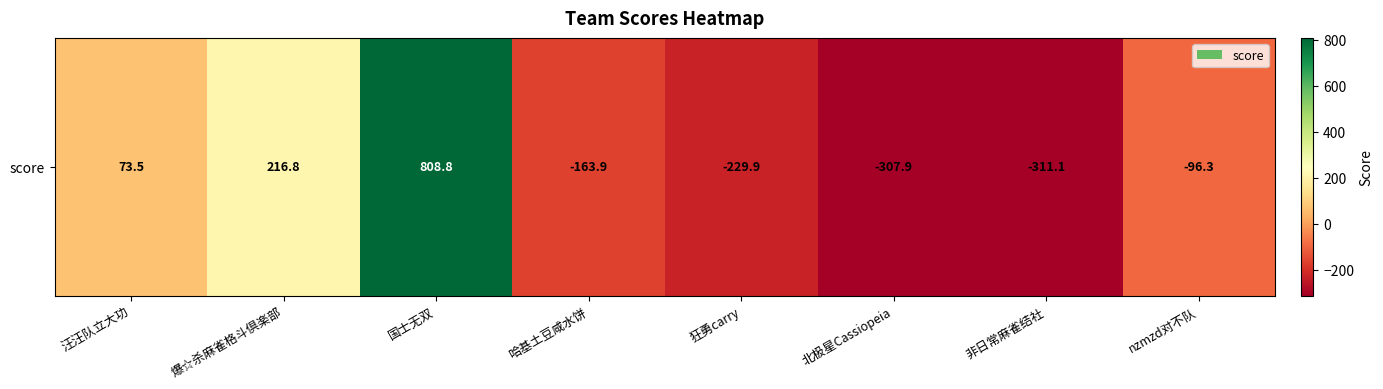

How many values are below zero?

5